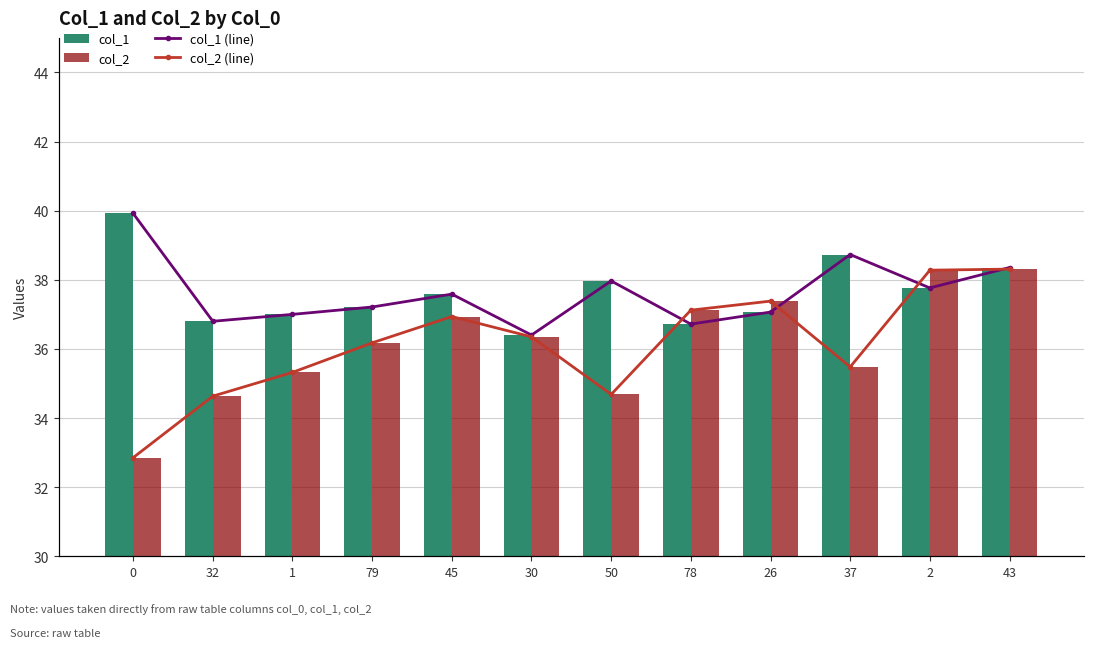

Does the chart contain stacked bars?

No